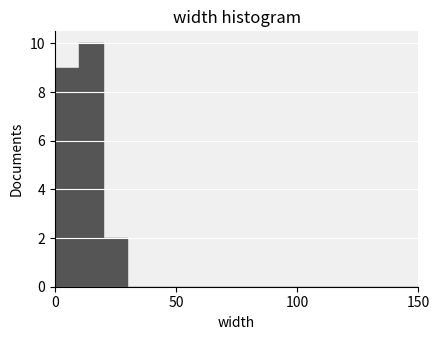

Read against the x-axis, roughly where is the centre of the tallest bar?

15